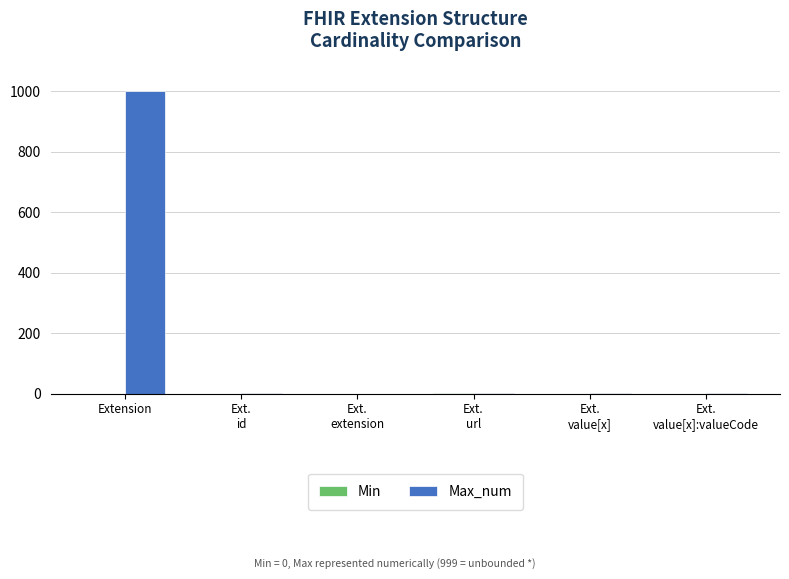

What is the sum of all Max_num values?

1003